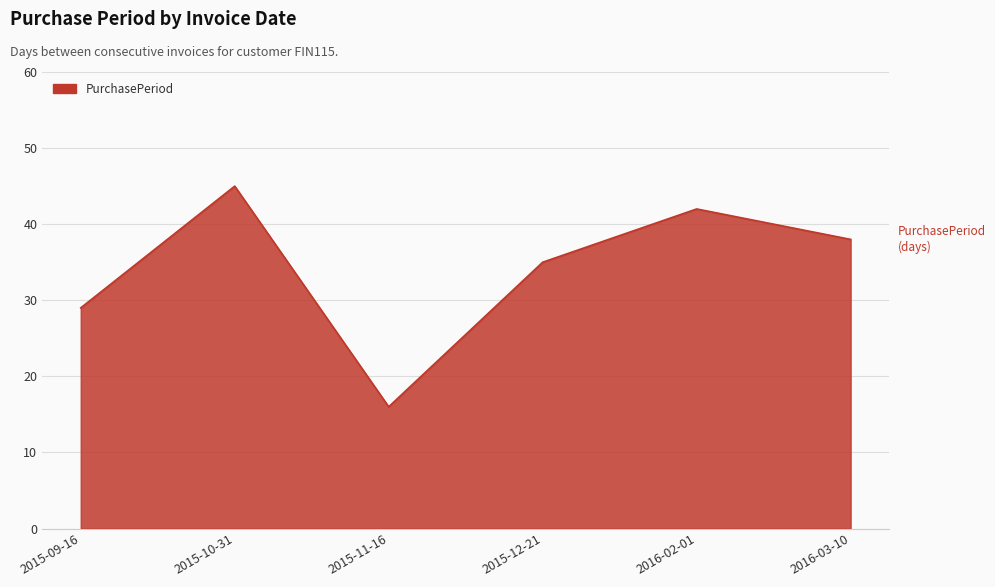

Which category has the highest value across all series?

2015-10-31